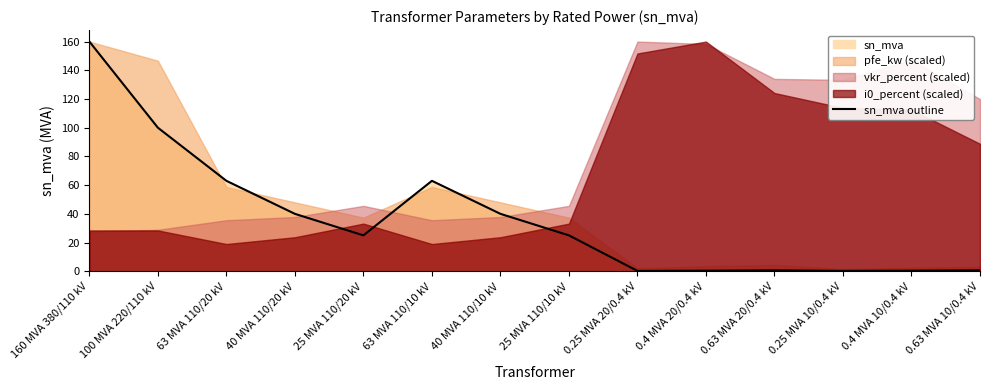

Is it true that the value at 0.63 MVA 10/0.4 kV is 0.3?

False